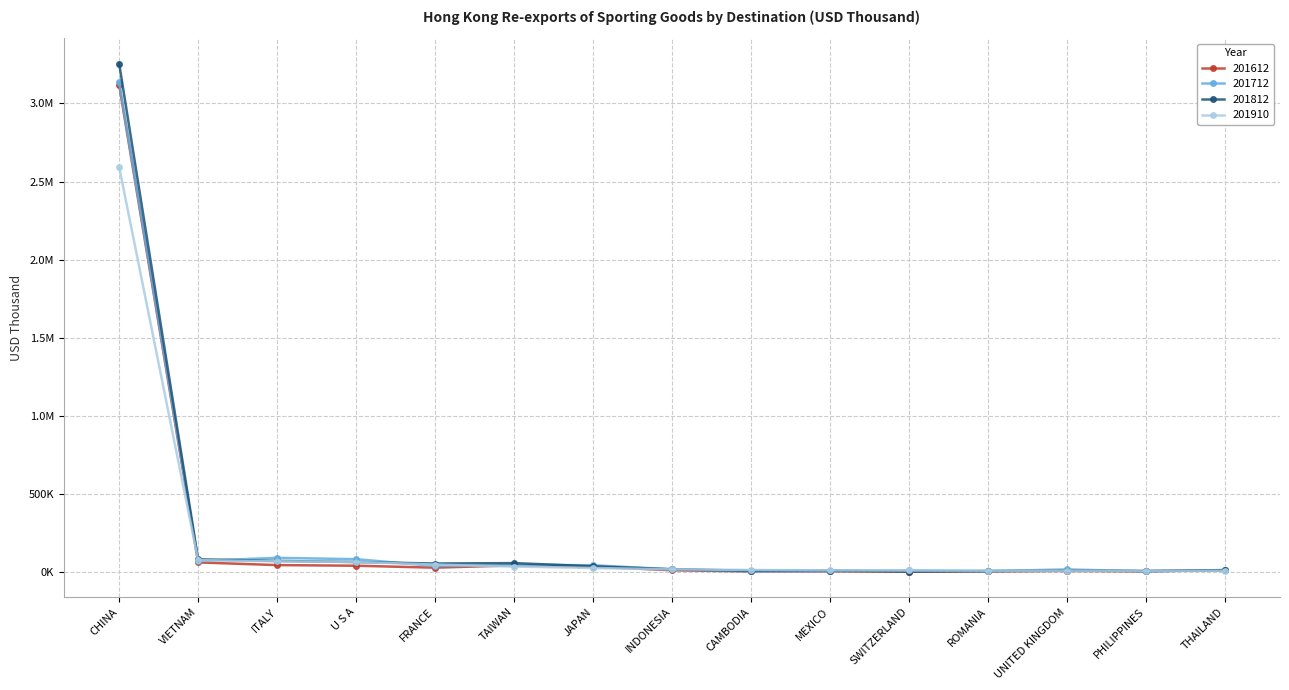

What value does the 201812 series have at ITALY?

70694.9